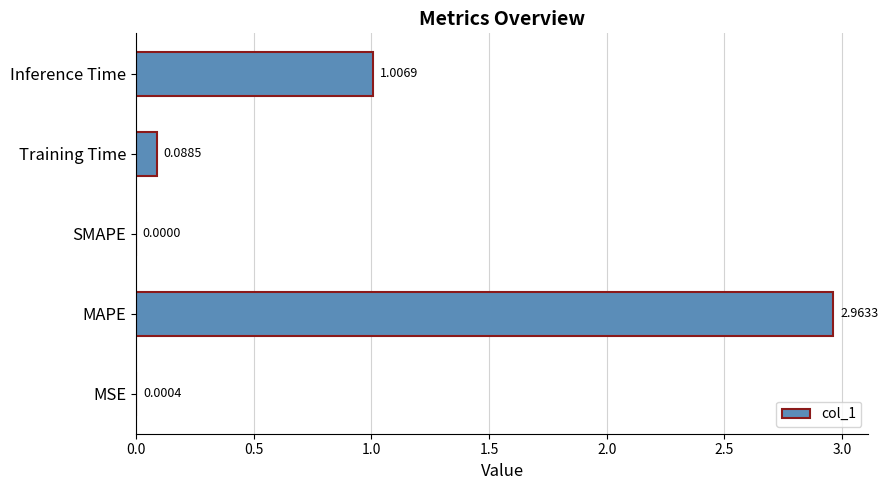

At which label is the value closest to 1?

Inference Time